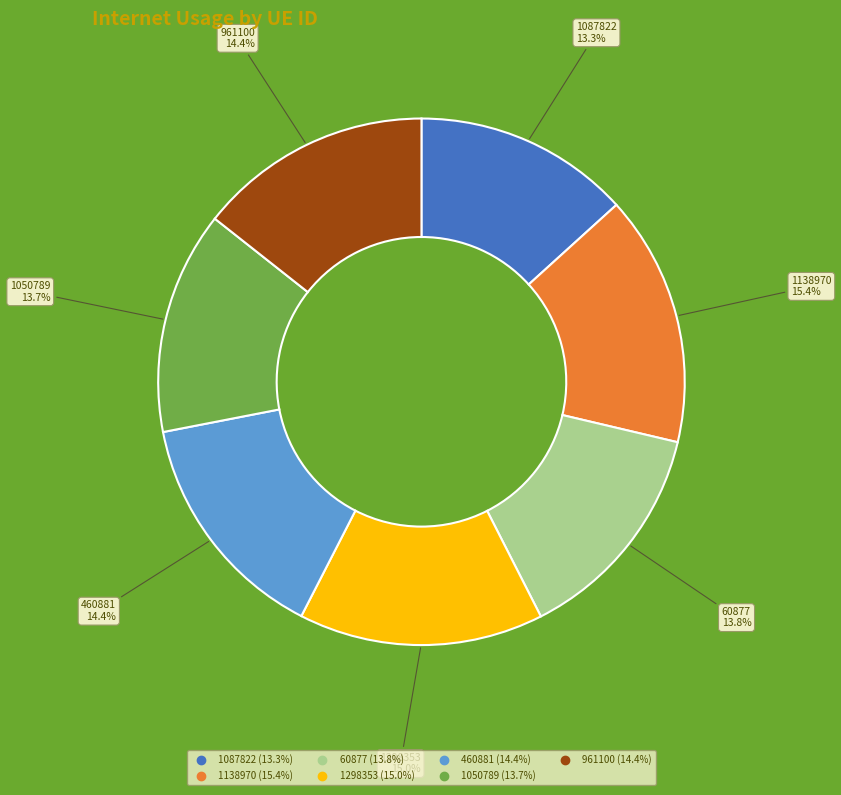

Does 1087822 represent more than half of the total?

No